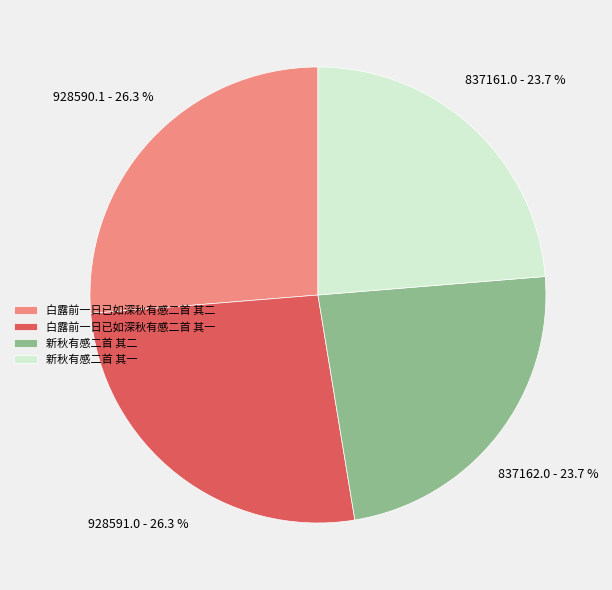

What percentage is NOT represented by 白露前一日已如深秋有感二首 其一?

73.7%